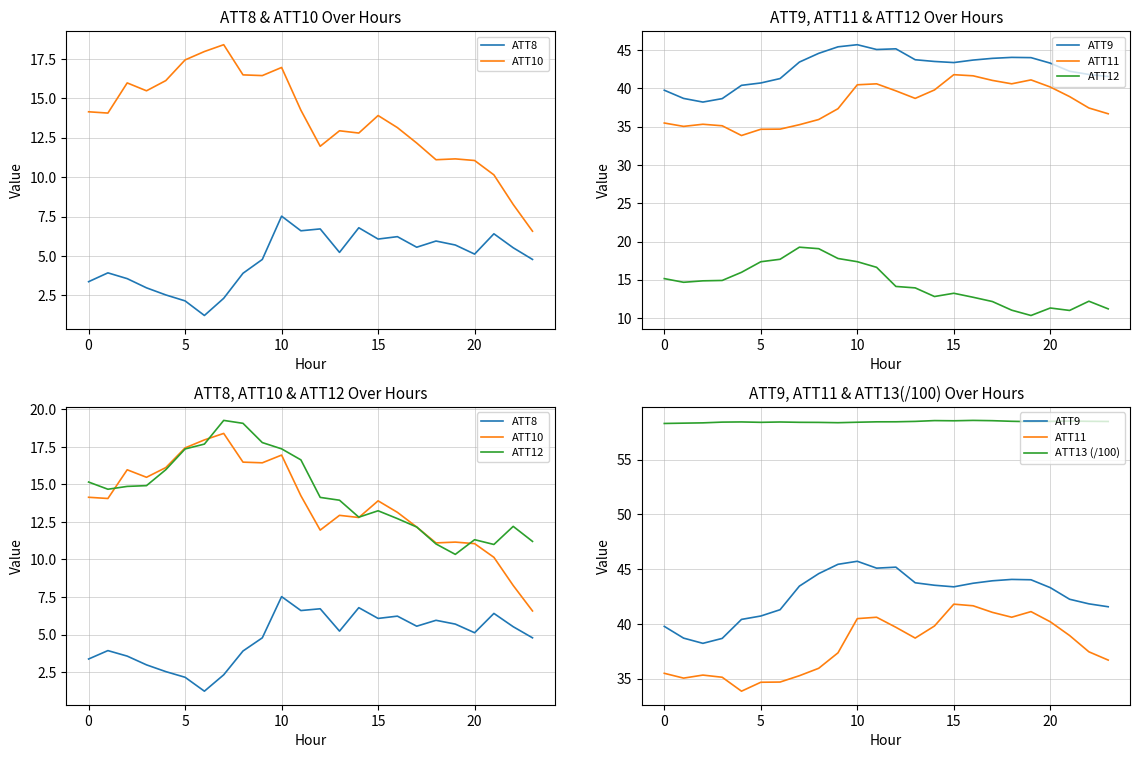

What is the minimum value for ATT9?

38.2